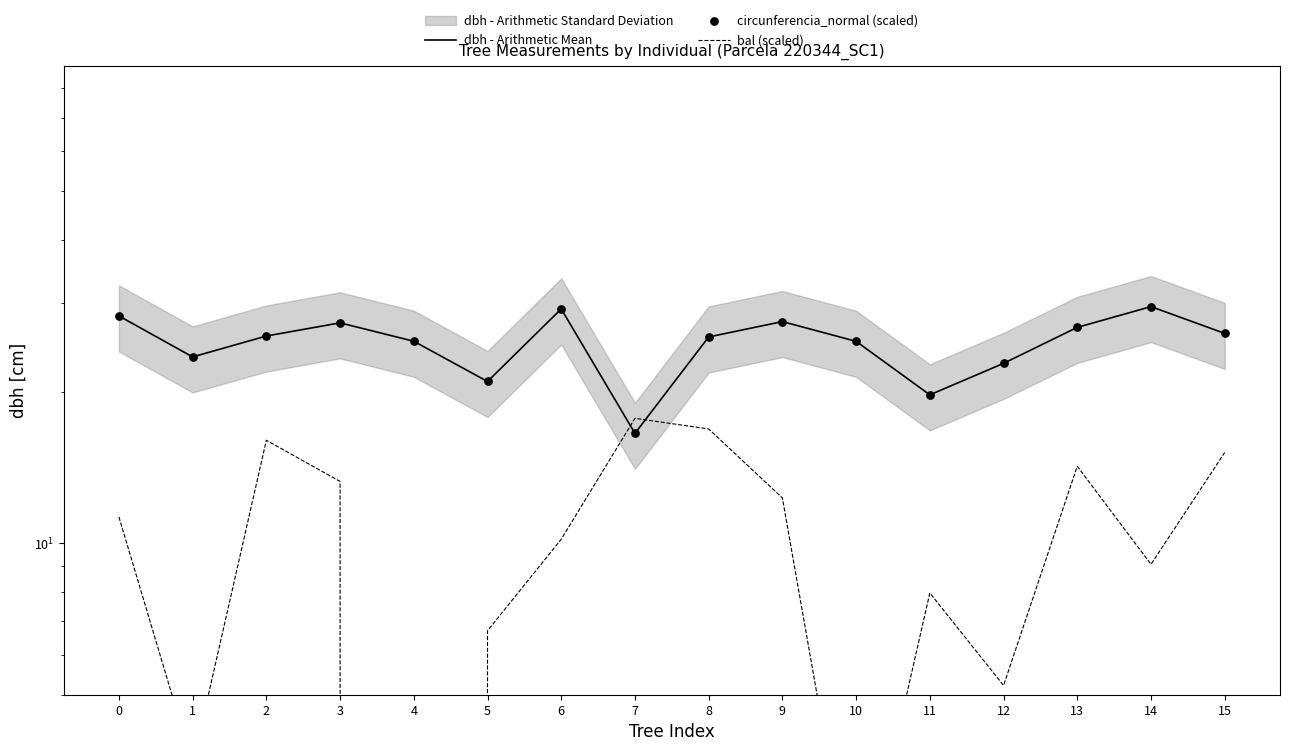

At how many categories does at least one series exceed 9?

16